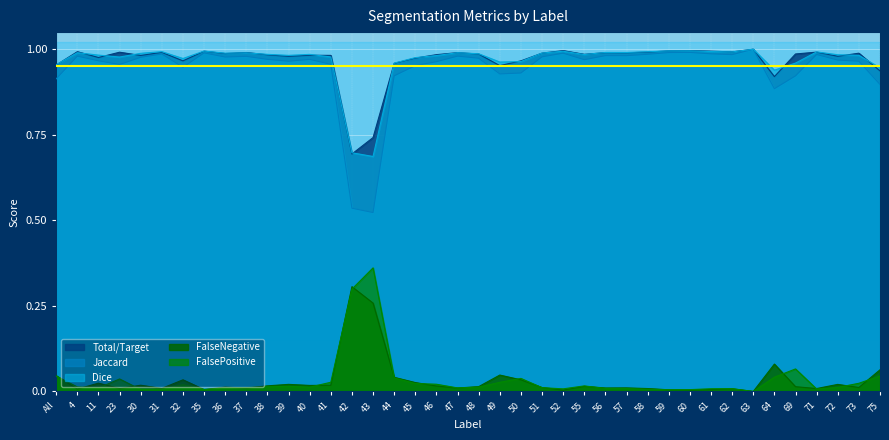

True or false: FalseNegative and Total/Target cross at least once.

False